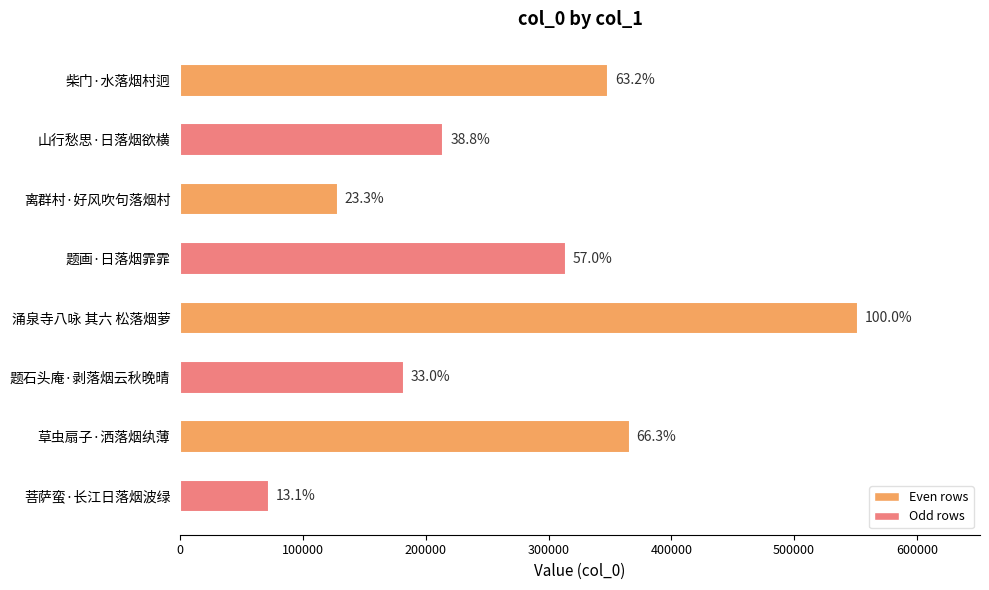

Does the chart contain any negative values?

No